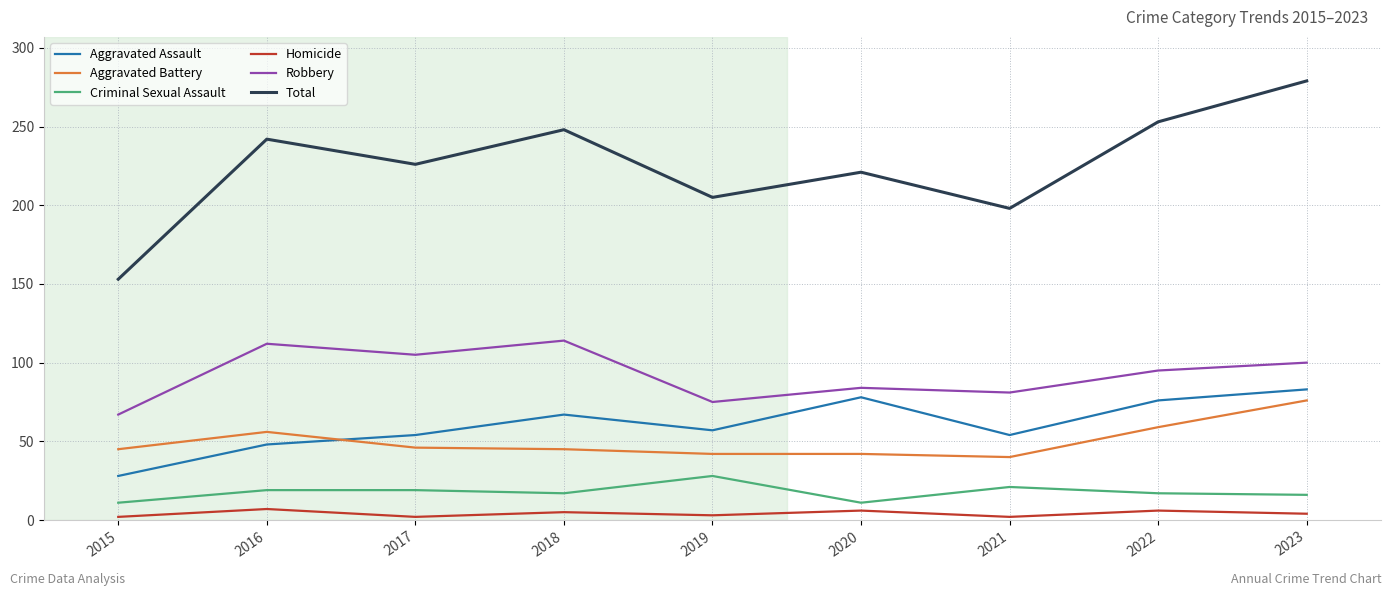

What is the difference between the maximum and minimum values in the Criminal Sexual Assault series?

17